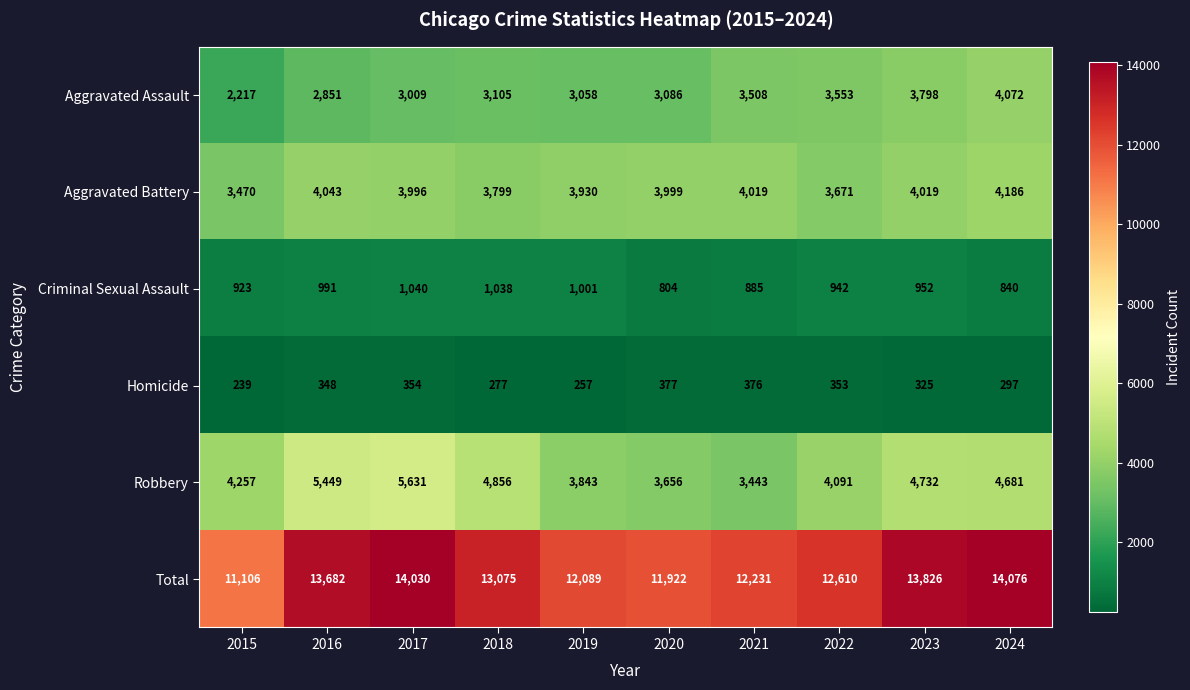

Read the Aggravated Battery value at 2018, to the nearest 10.

3800